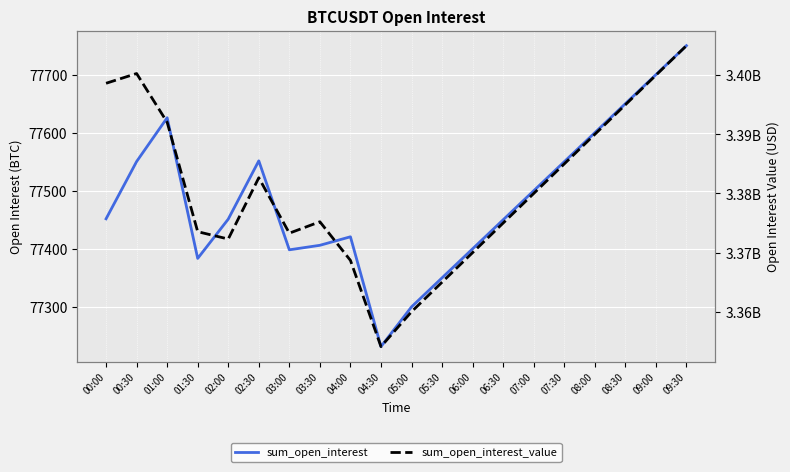

What is the label of the 7th point from the left?

03:00